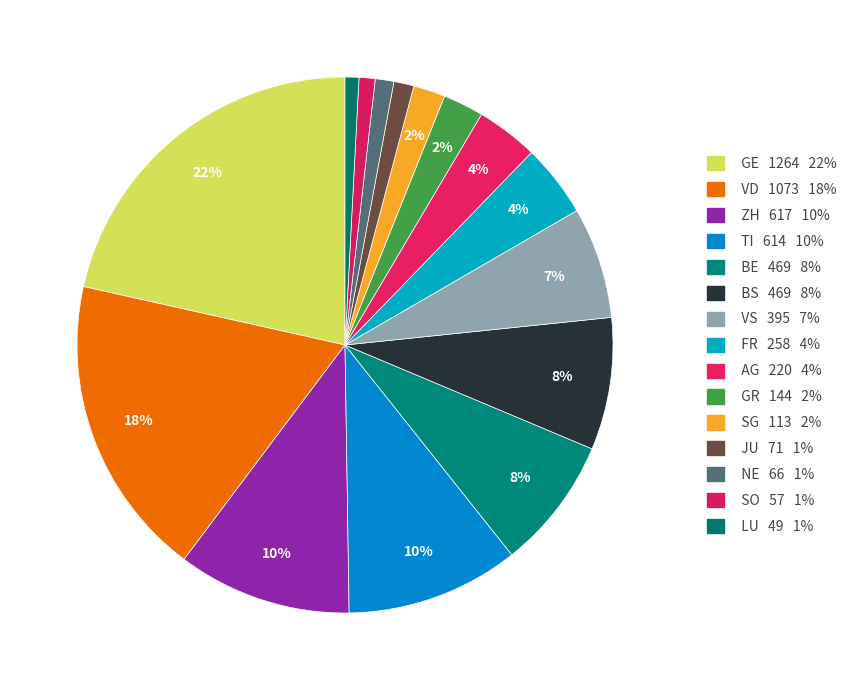

To the nearest percent, what is the difference between the largest and smallest slice percentages?

21%